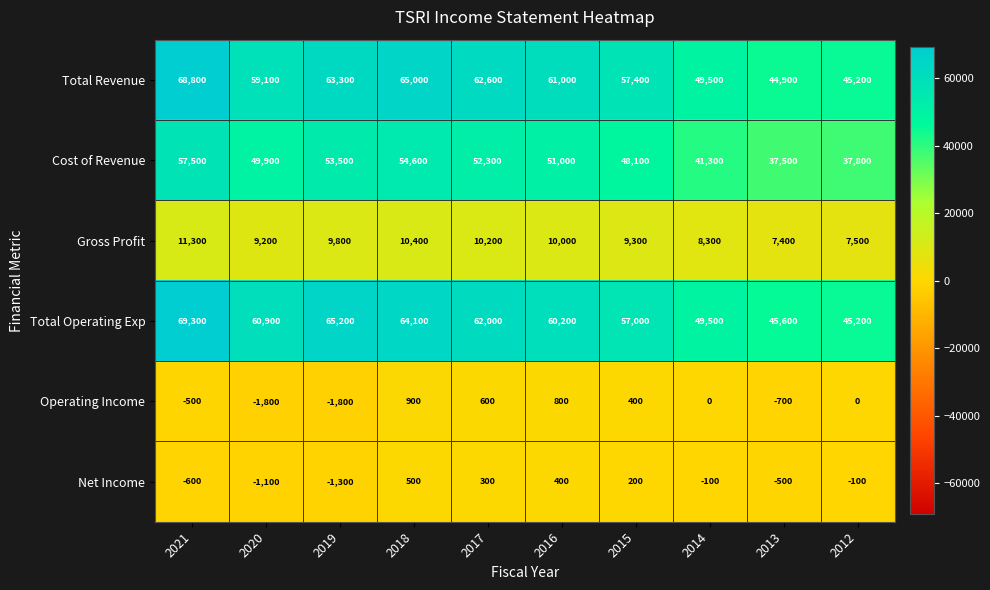

List the series in order of their peak value, highest first.

Total Operating Exp, Total Revenue, Cost of Revenue, Gross Profit, Operating Income, Net Income